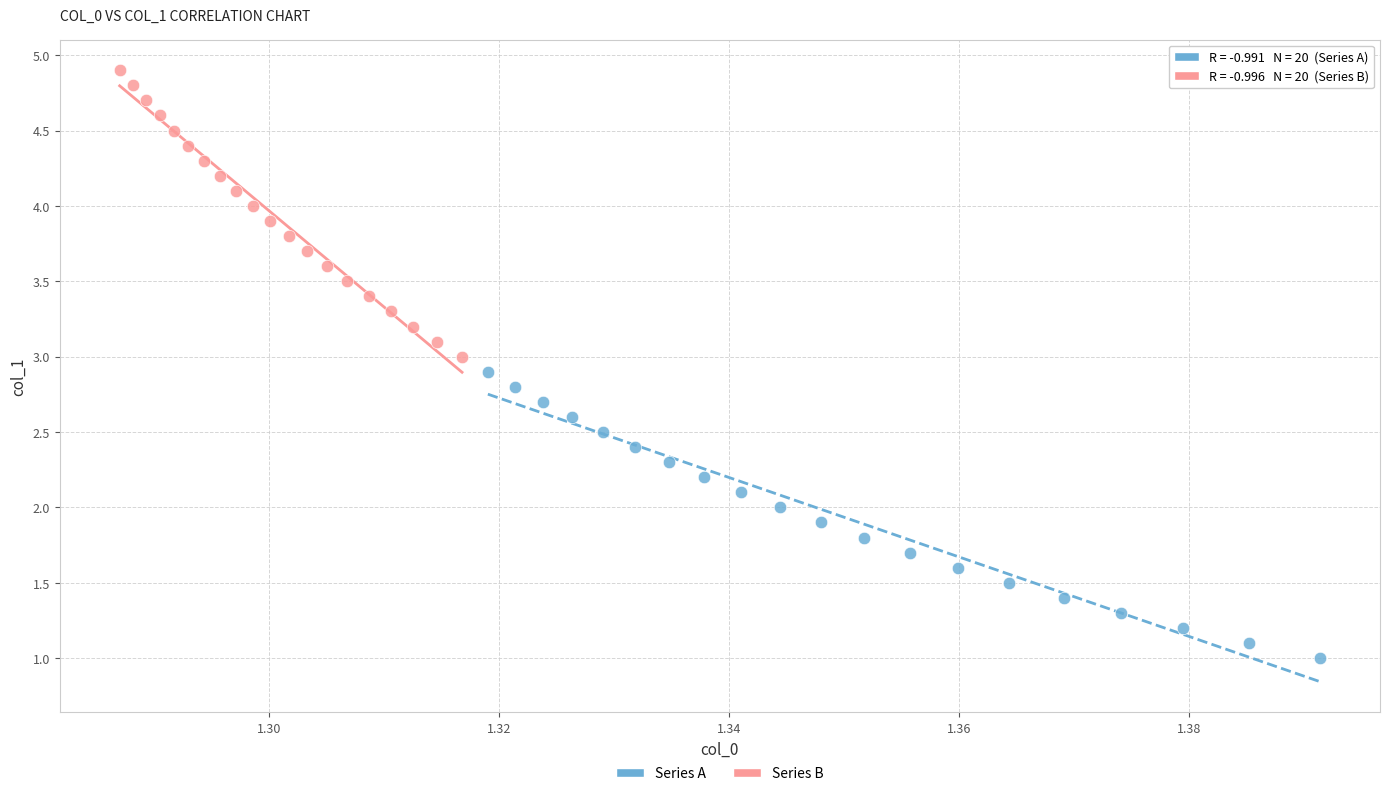

Which series reaches the maximum Y coordinate?

Series B